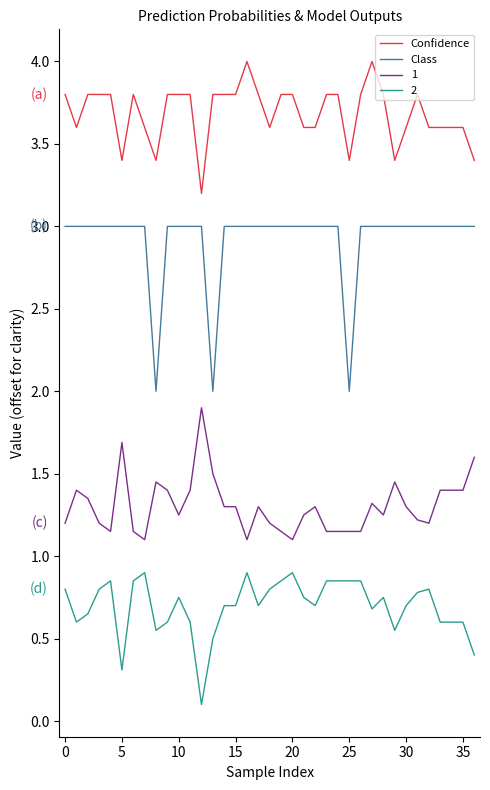

Does the chart have visible grid lines?

No